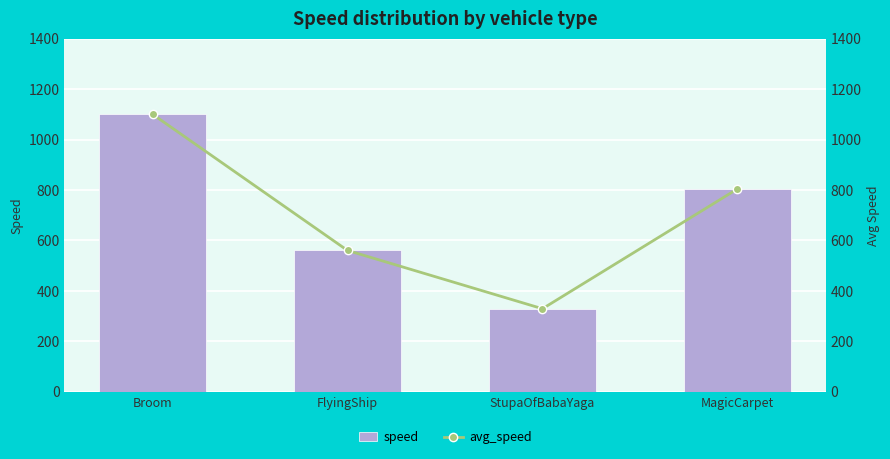

Reading left to right, transcribe all the data shown in this chart.

speed: Broom=1100	FlyingShip=560	StupaOfBabaYaga=329	MagicCarpet=804
avg_speed: Broom=1100	FlyingShip=560	StupaOfBabaYaga=329	MagicCarpet=804